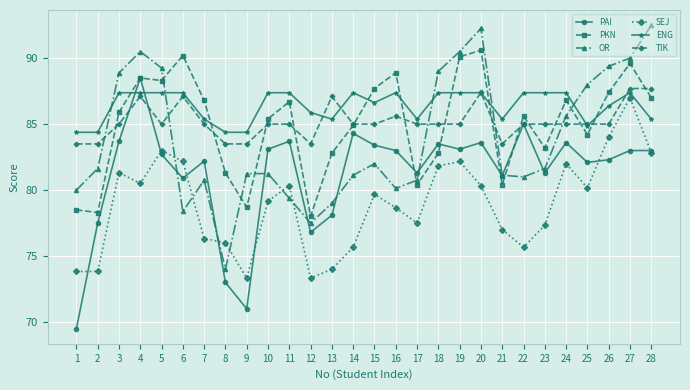

True or false: ENG has more than 1 interior local peaks.

True